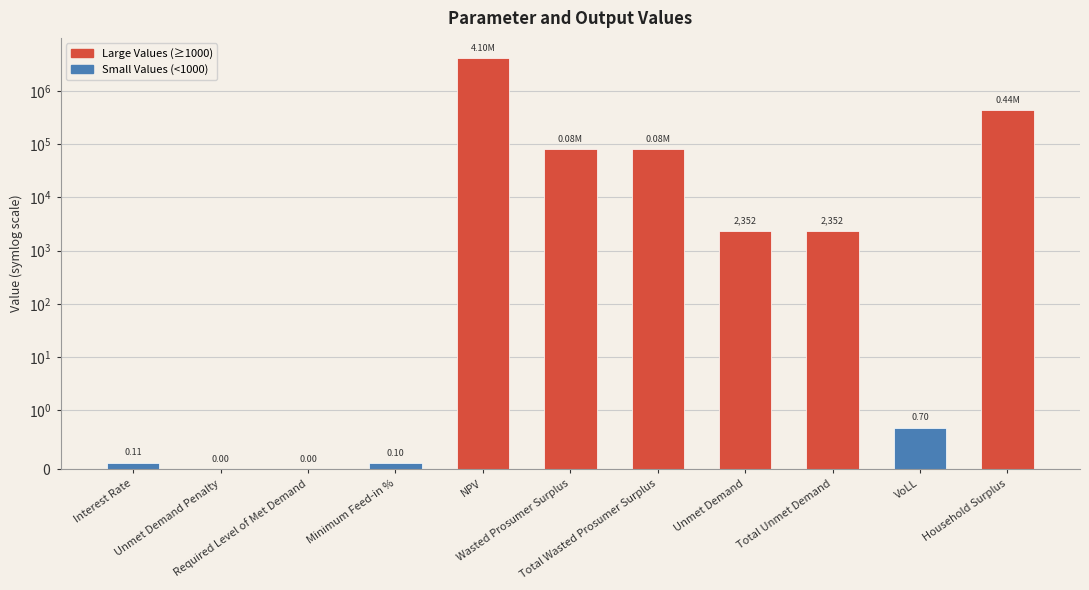

List the labels in order of value, largest first.

NPV, Household Surplus, Wasted Prosumer Surplus, Total Wasted Prosumer Surplus, Unmet Demand, Total Unmet Demand, VoLL, Interest Rate, Minimum Feed-in %, Unmet Demand Penalty, Required Level of Met Demand